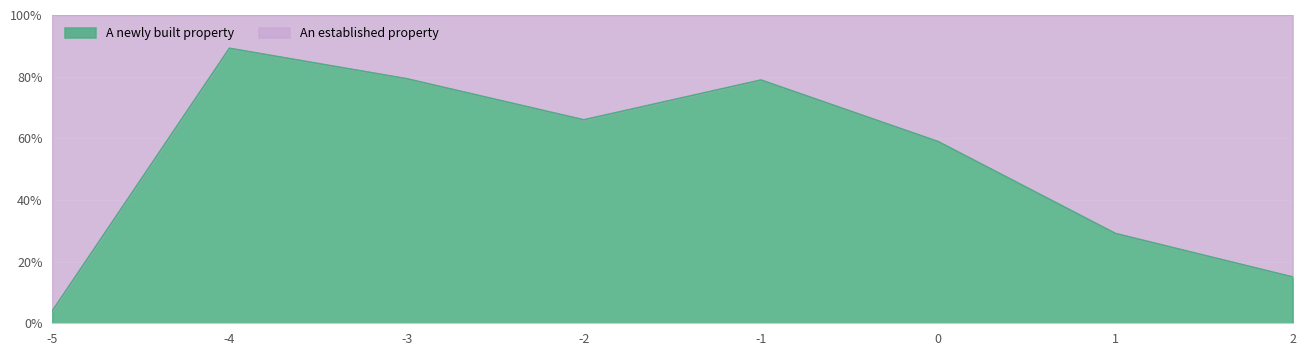

Reading left to right, transcribe all the data shown in this chart.

0.0	0.9	0.8	0.7	0.8	0.6	0.3	0.2